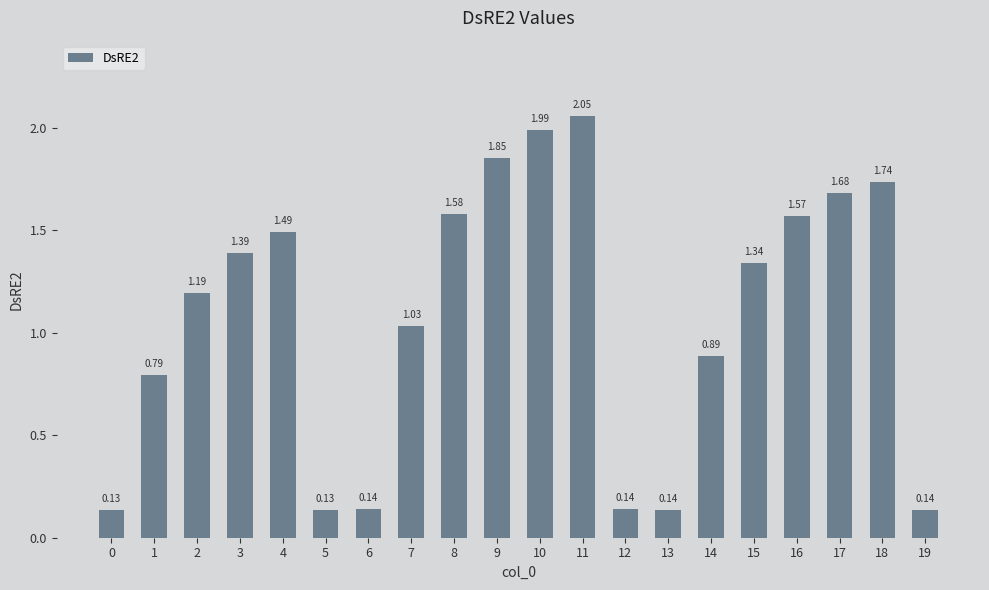

What is the sum of all values?

21.4